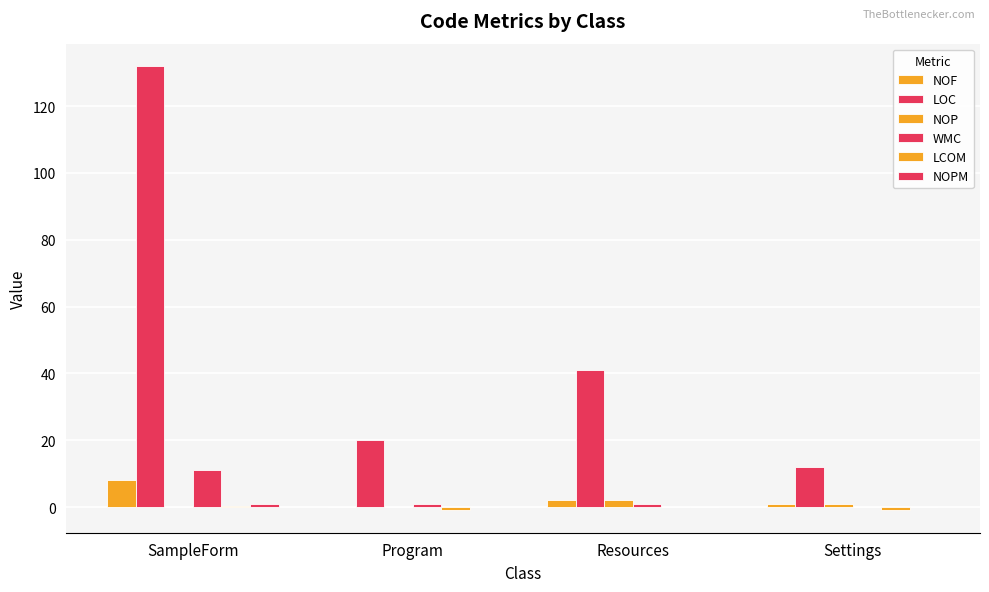

How many groups of bars are there?

4